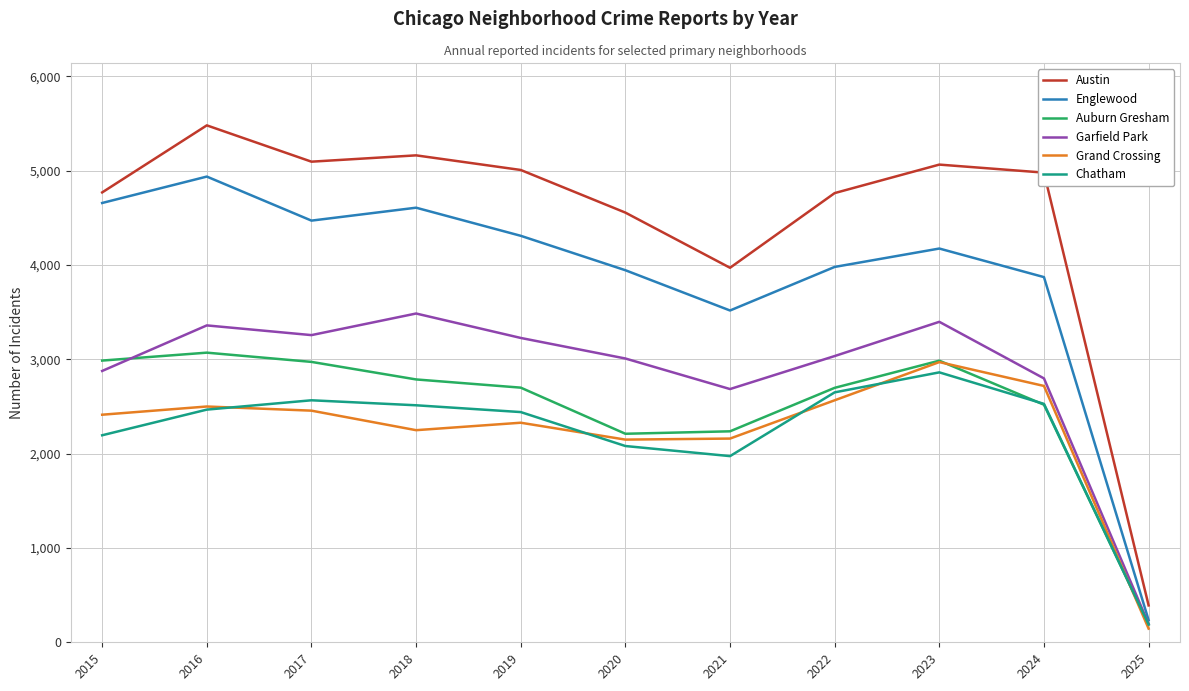

What is the spread (max minus min) of values at 2020?

2475